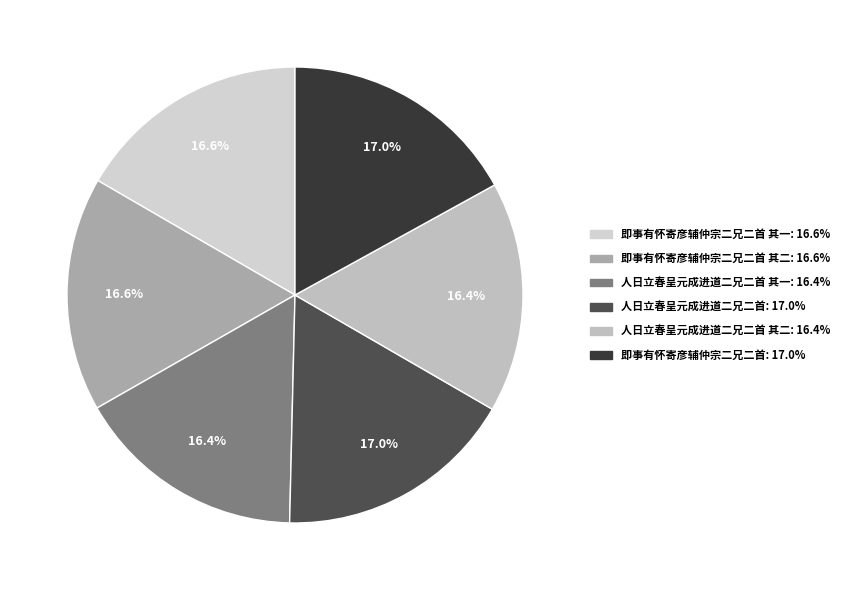

How many segments does this pie chart have?

6